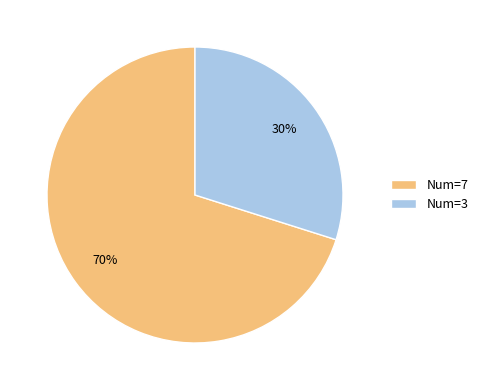

The Num=3 slice represents 30% of the pie. True or false?

True